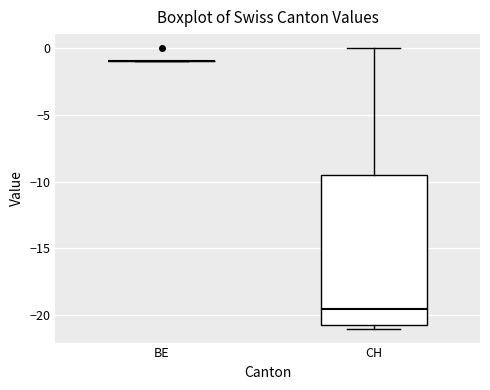

Reading left to right, read every box against the y-axis: the position of its median line, the range the box covers, and the ends of its whiskers. The values are not printed on the chart, so give them approximately, as read against the axis.

BE: box collapsed to a line at -1.0, whiskers -1.0 to -1.0
CH: median -19.5, box -20.5 to -9.5, whiskers -21.0 to 0.0